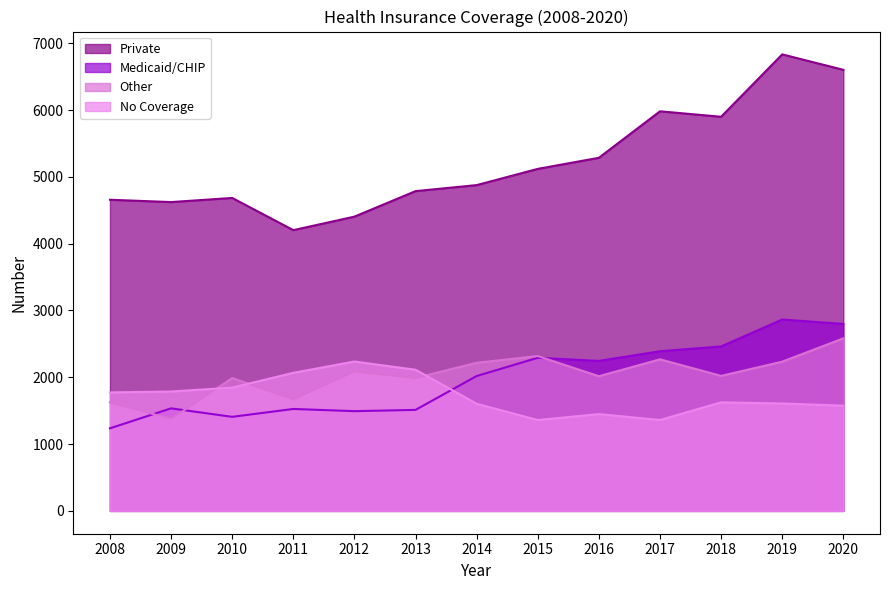

Which series has the widest spread of values?

Private